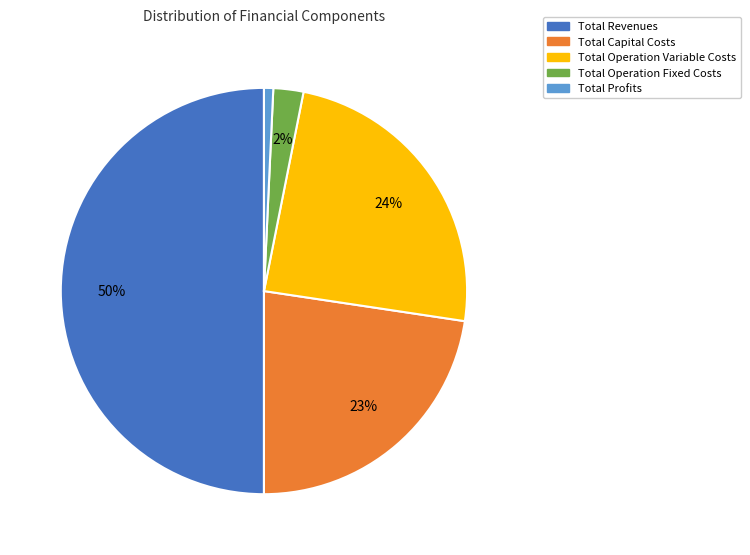

Combined, do Total Operation Fixed Costs and Total Operation Variable Costs account for over 50%?

No